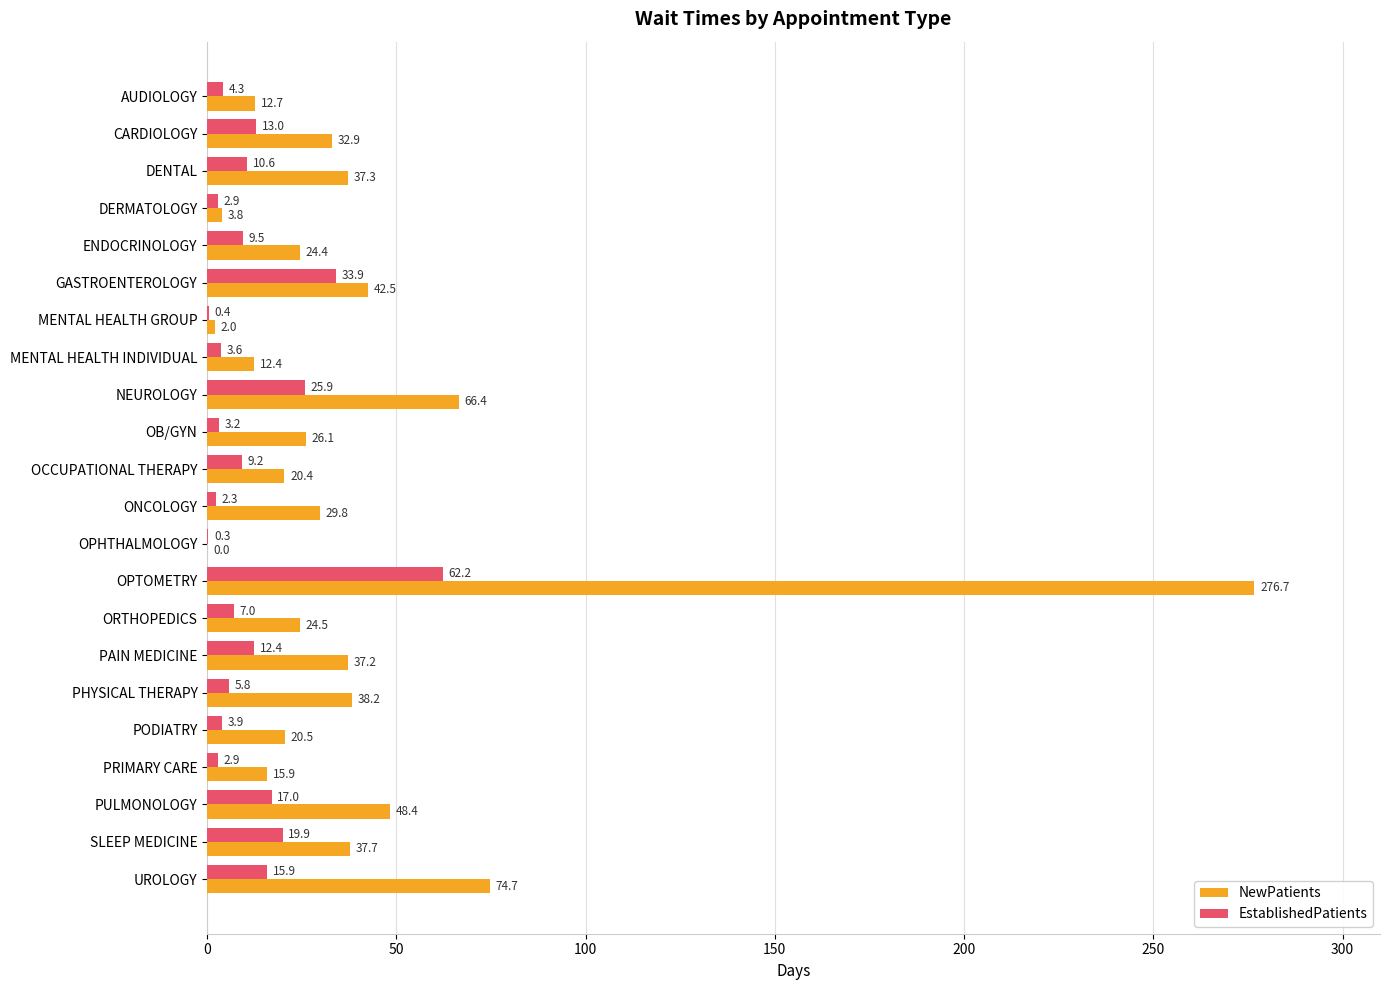

At which label is EstablishedPatients closest to 31?

GASTROENTEROLOGY